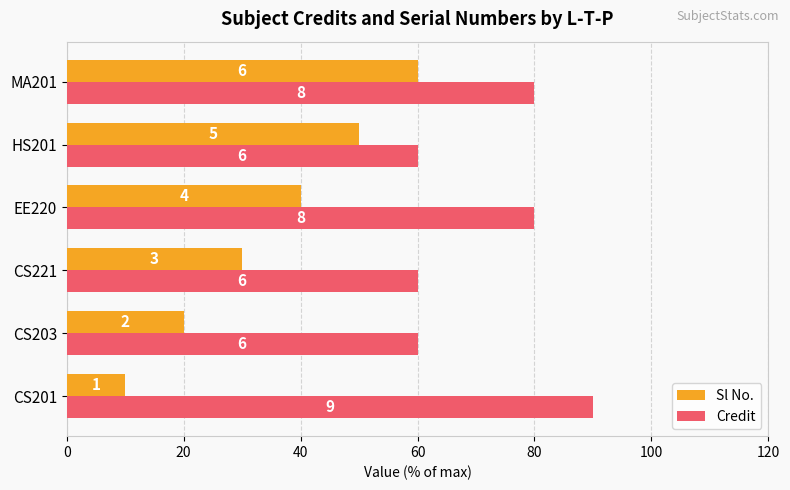

List the series in order of their peak value, highest first.

Credit, Sl No.